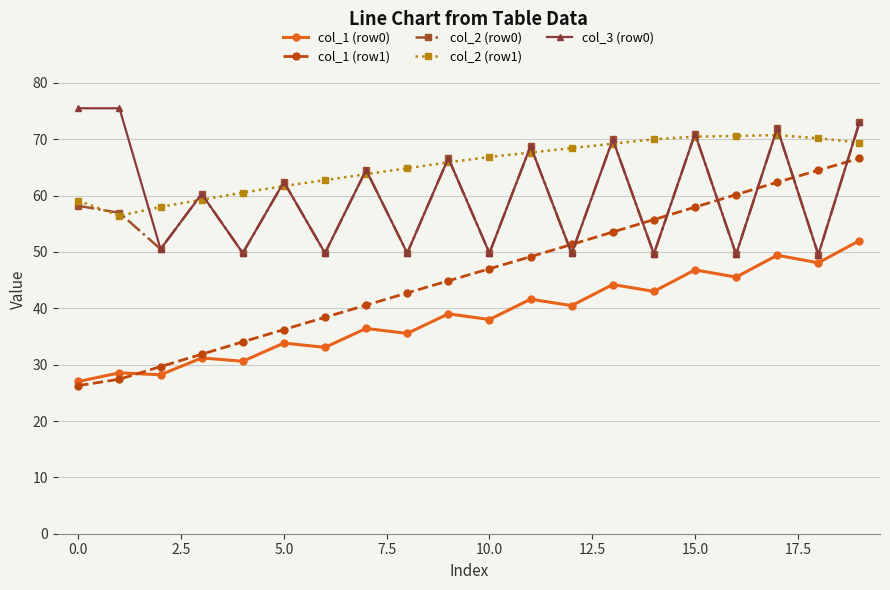

What is the difference between the second highest and minimum values in the col_2 (row0) series?

22.5